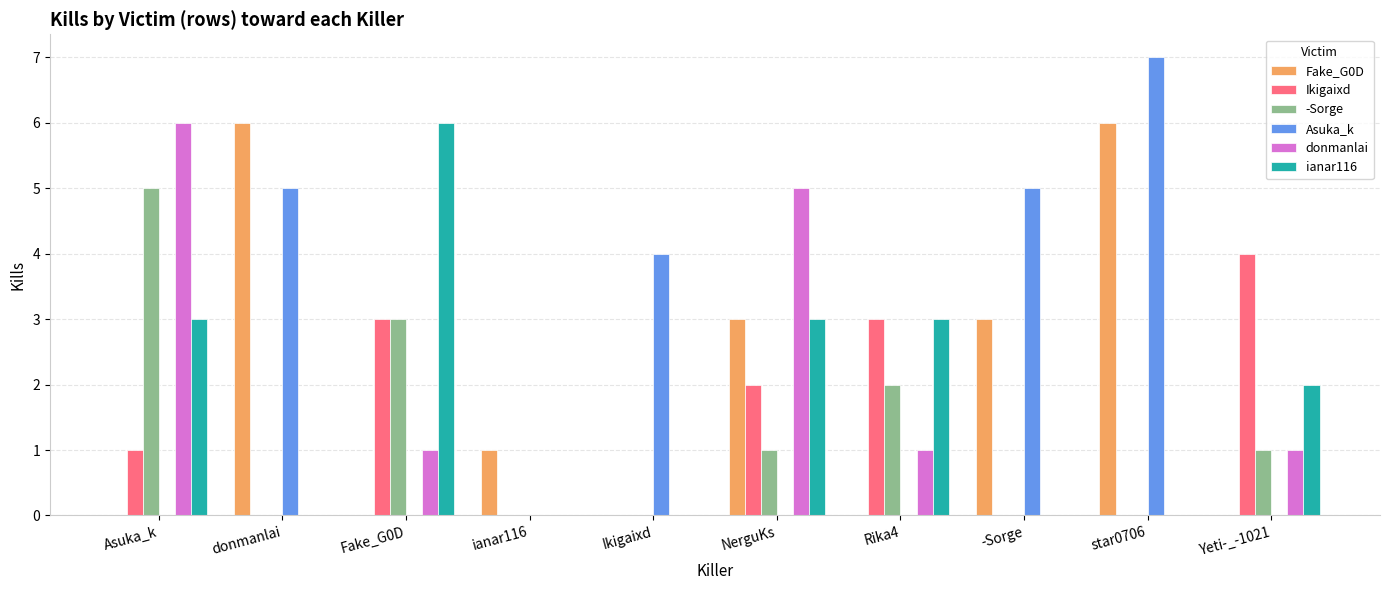

How many distinct data groups are displayed?

6